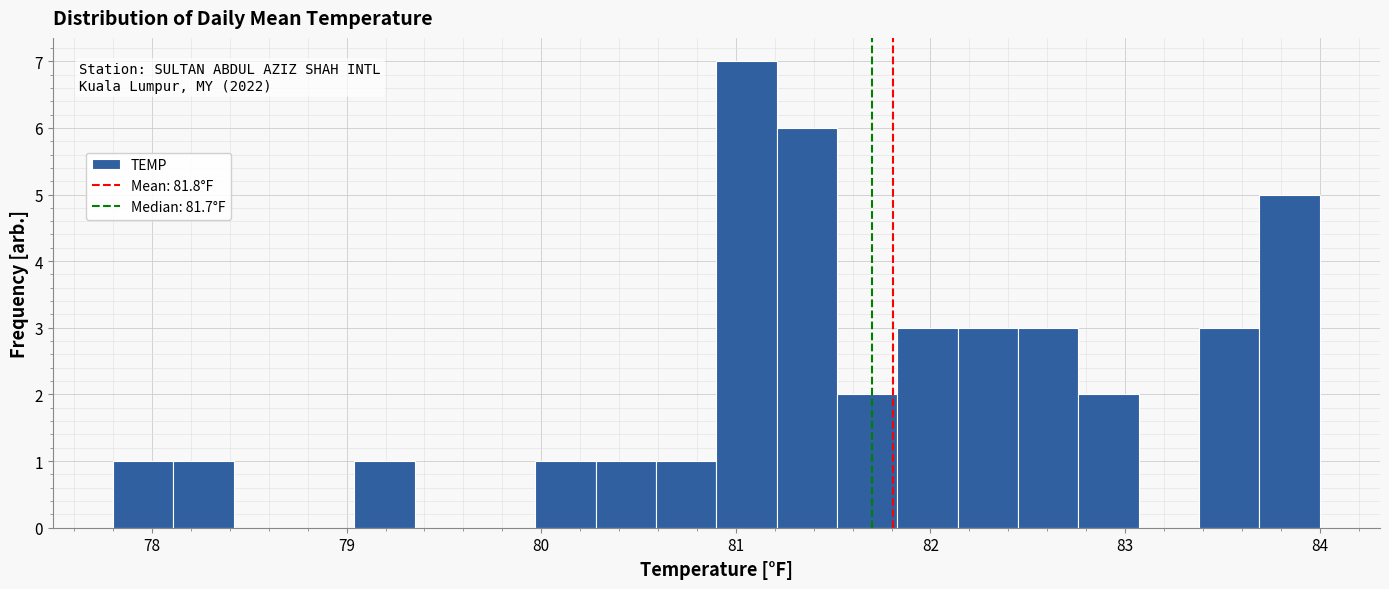

Around what value on the x-axis is the tallest bar? Give the approximate position of its centre, as read against the axis.

81.1